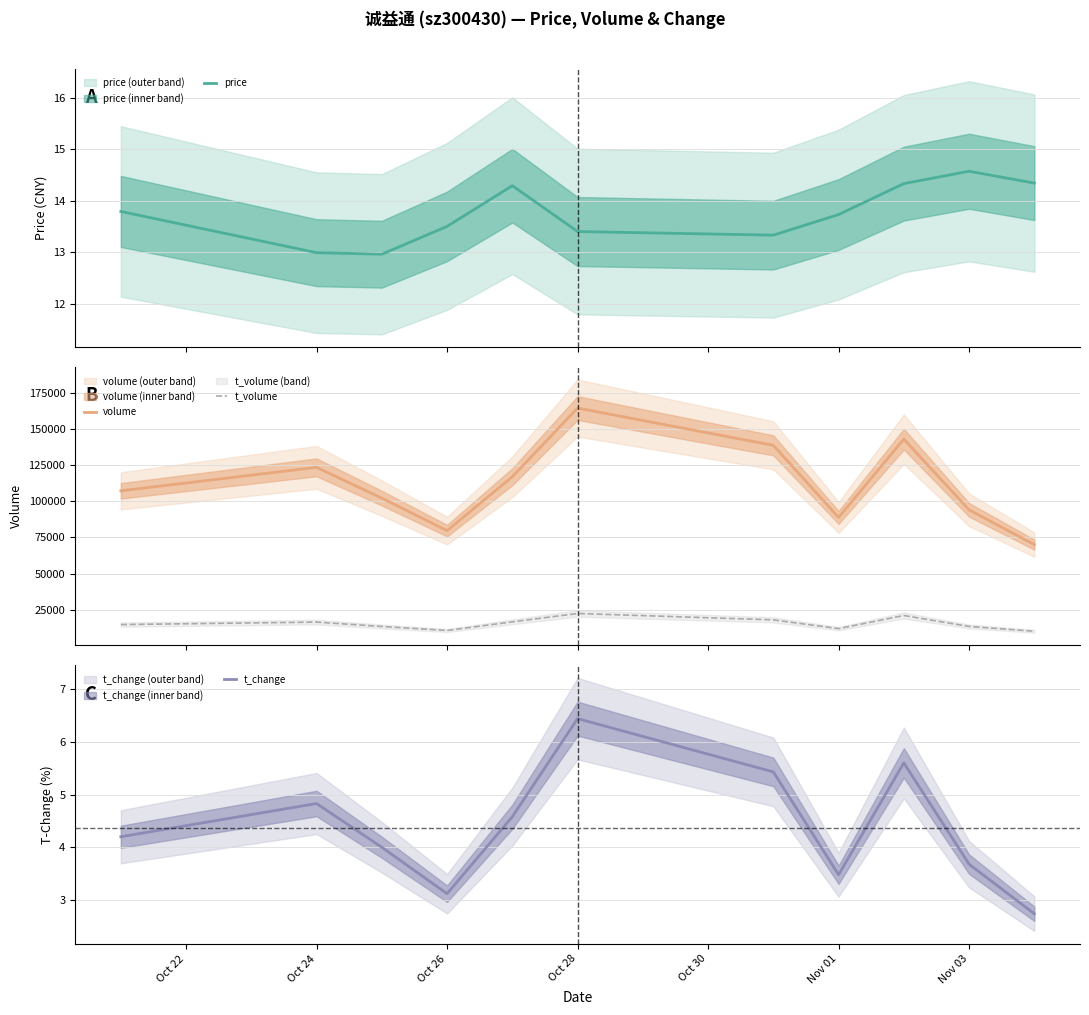

In t_change, how many points are lower than both neighbors (excluding endpoints)?

2